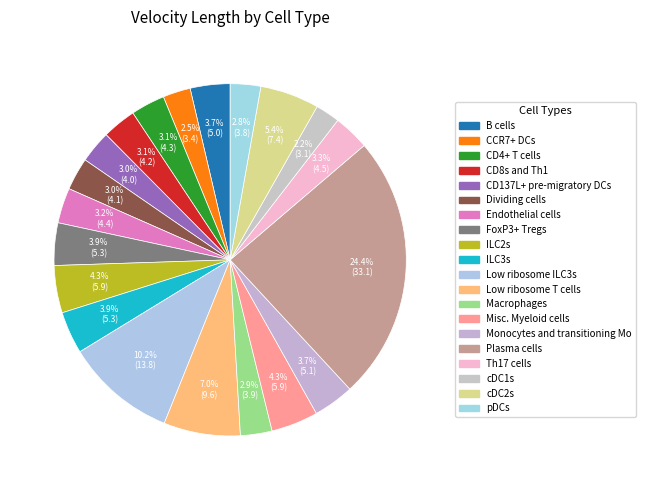

Which has a higher value, Th17 cells or Misc. Myeloid cells?

Misc. Myeloid cells